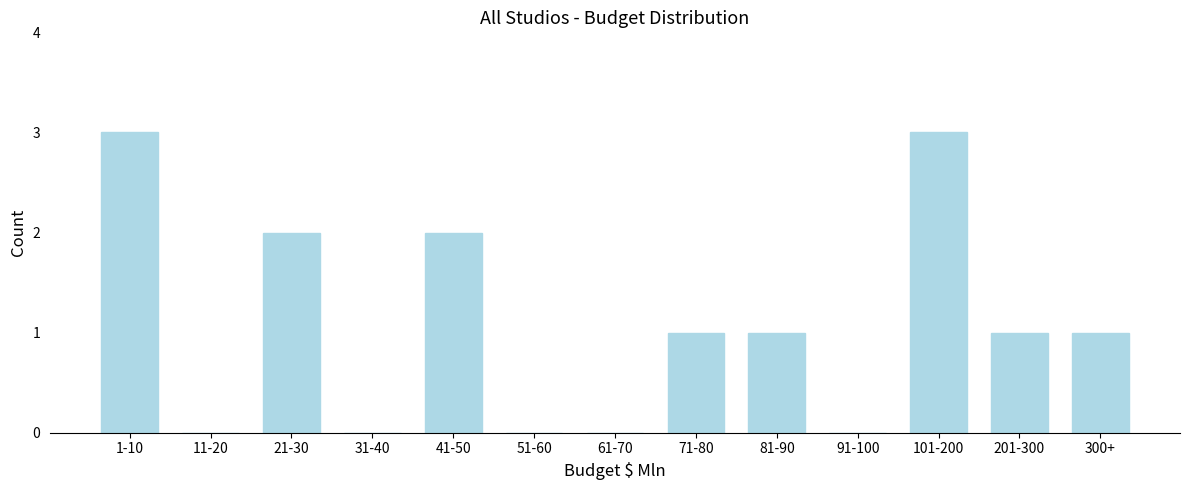

Reading left to right, what are all the values shown in this chart?

1-10=3	11-20=0	21-30=2	31-40=0	41-50=2	51-60=0	61-70=0	71-80=1	81-90=1	91-100=0	101-200=3	201-300=1	300+=1